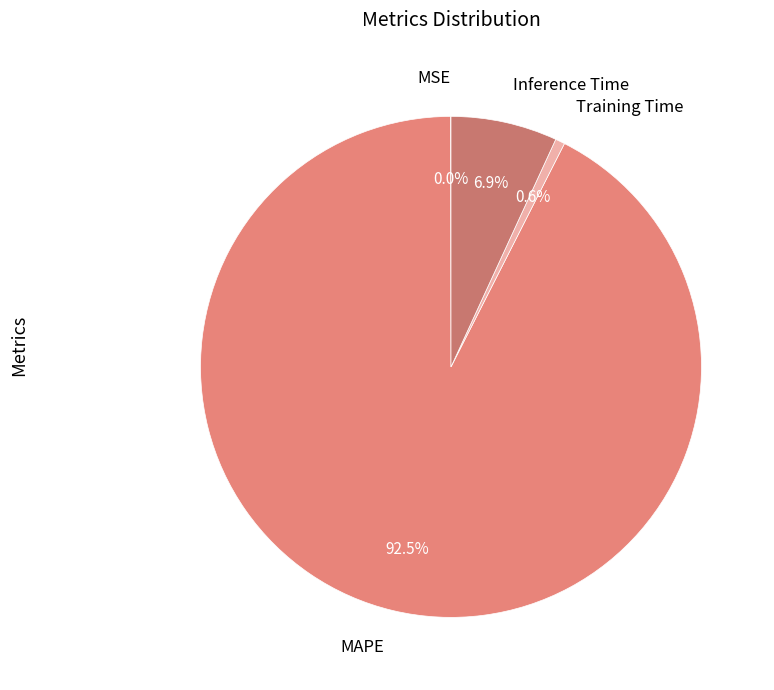

Is there a majority slice in this chart?

Yes